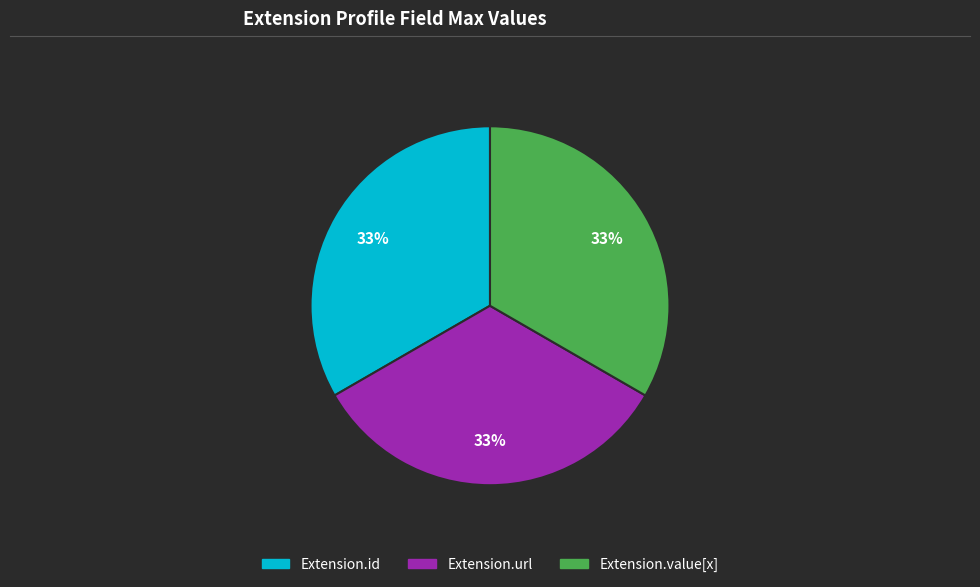

Is there any slice that represents more than half of the pie?

No